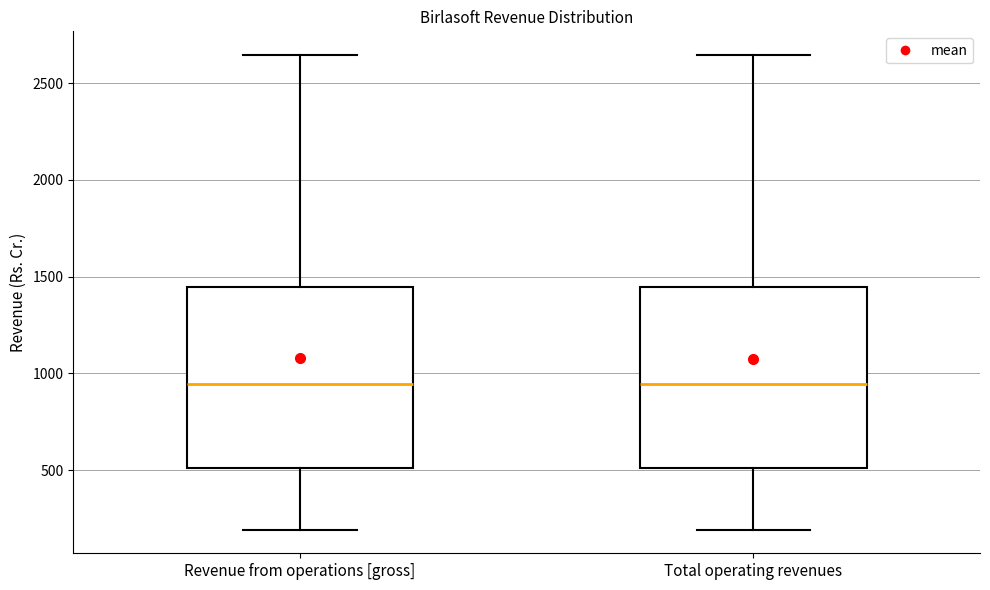

Reading left to right, read every box against the y-axis: the position of its median line, the range the box covers, and the ends of its whiskers. The values are not printed on the chart, so give them approximately, as read against the axis.

Revenue from operations [gross]: median 950, box 500 to 1450, whiskers 200 to 2650
Total operating revenues: median 950, box 500 to 1450, whiskers 200 to 2650